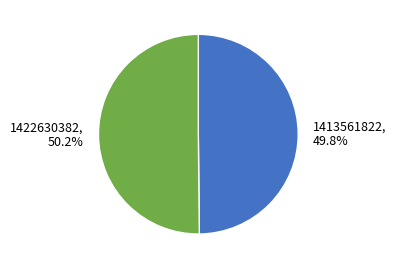

To the nearest percent, what portion does 1413561822 represent?

50%